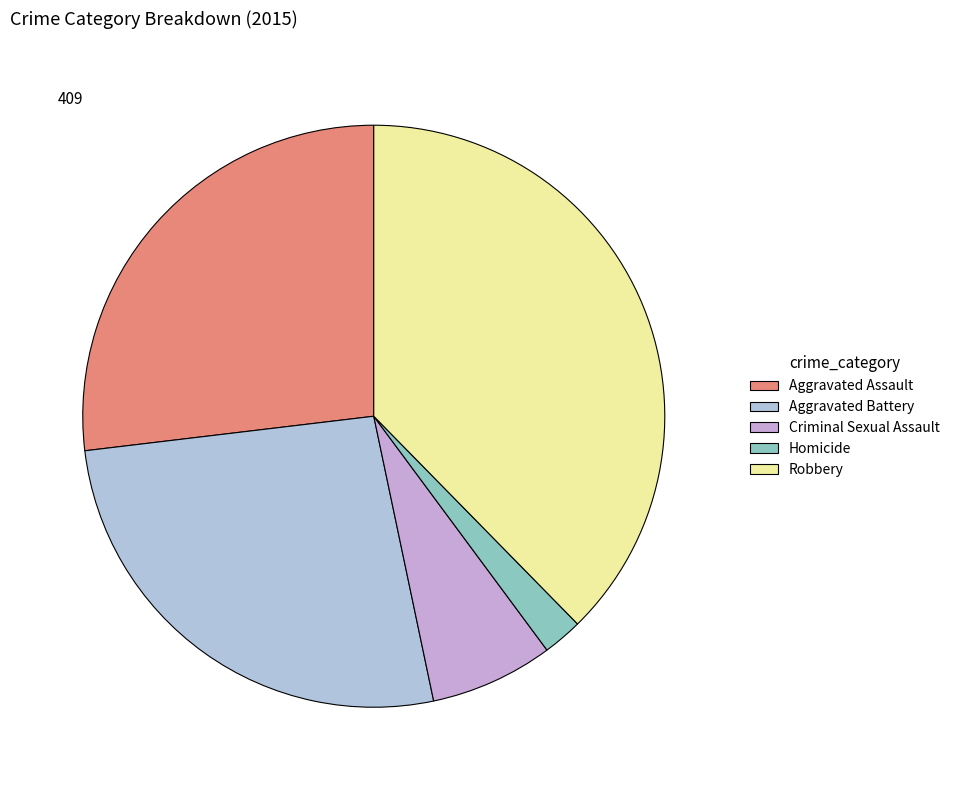

The Homicide slice represents 10% of the pie. True or false?

False